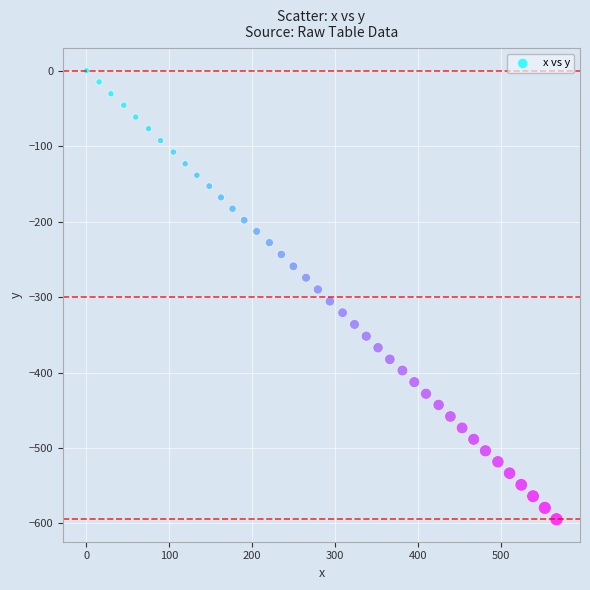

What is the range of X values (max minus min)?

567.2